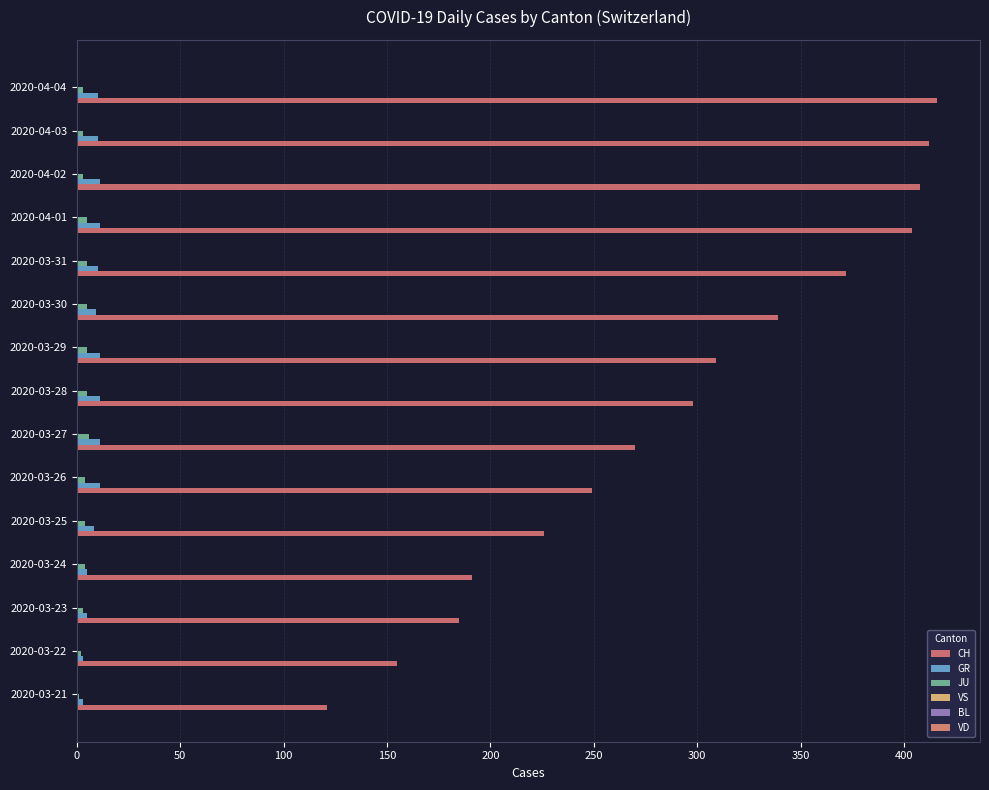

List the series in order of their peak value, lowest first.

VS, BL, VD, JU, GR, CH